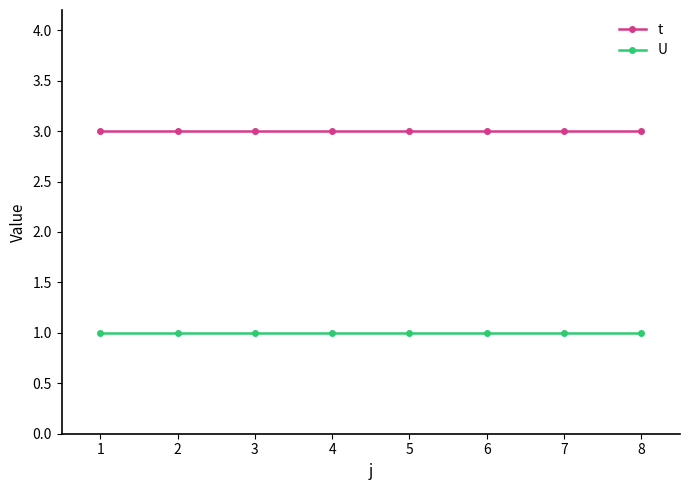

What are all the series names shown in the legend?

t, U